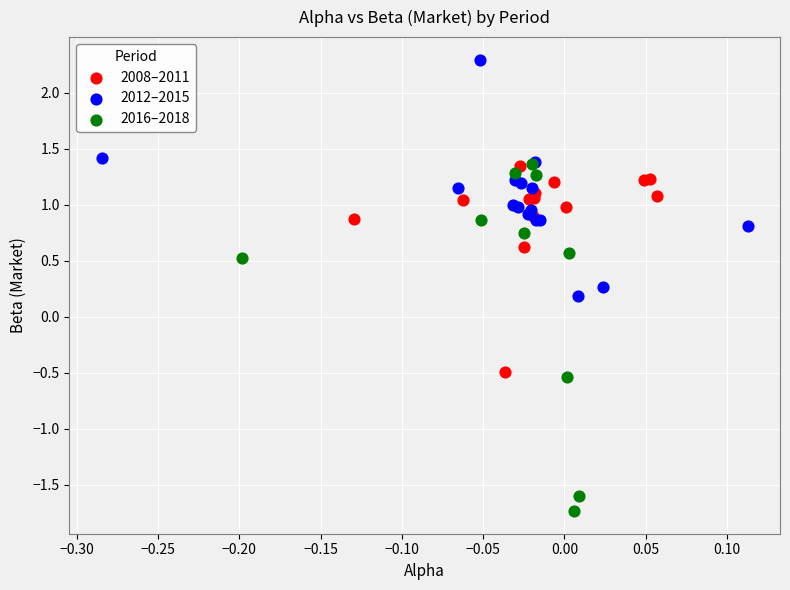

What are all the series names shown in the legend?

2008–2011, 2012–2015, 2016–2018